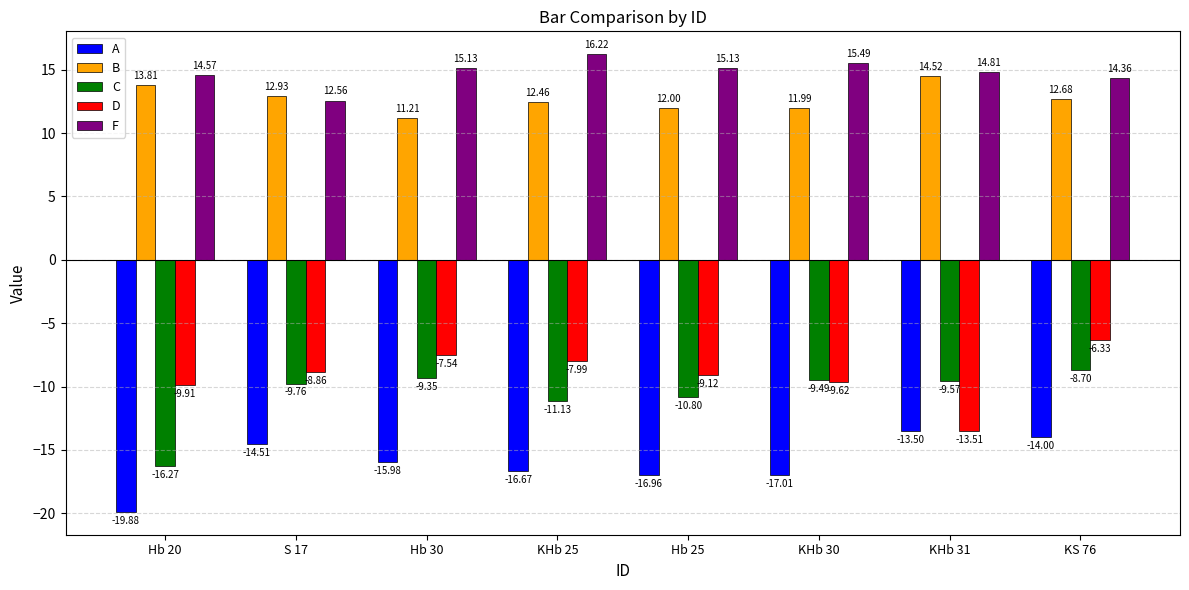

How many groups of bars are there?

8